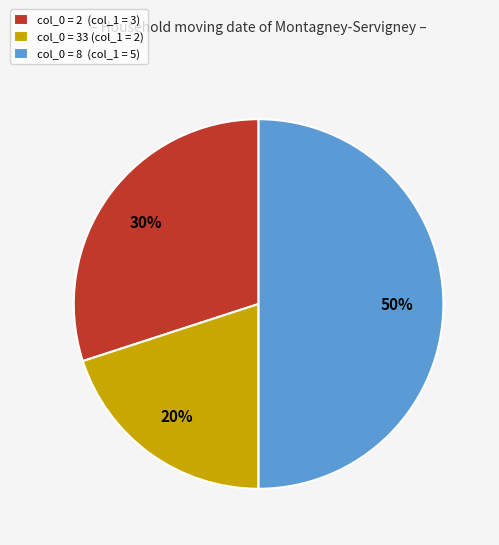

Is col_0 = 33 (col_1 = 2) the majority of the pie?

No